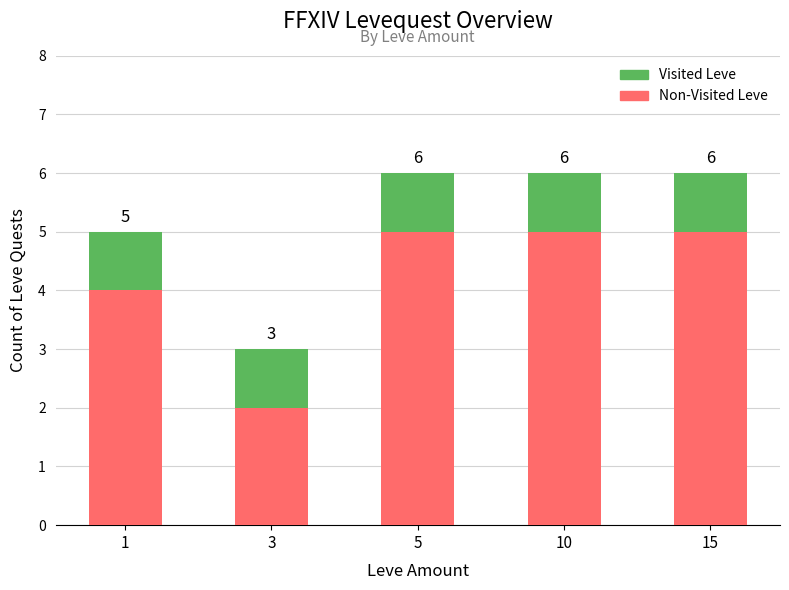

Which series has the widest spread of values?

Non-Visited Leve